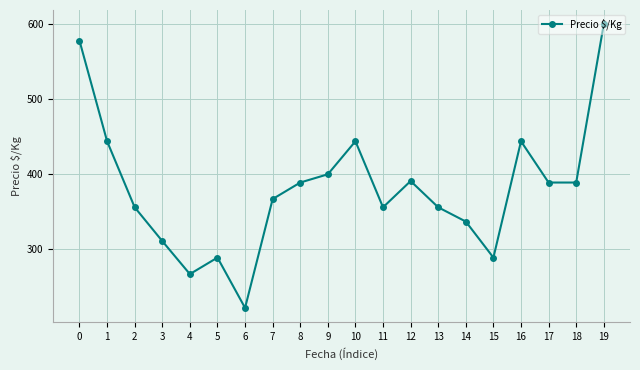

How many interior local peaks (higher than both neighbors) does the data have?

4